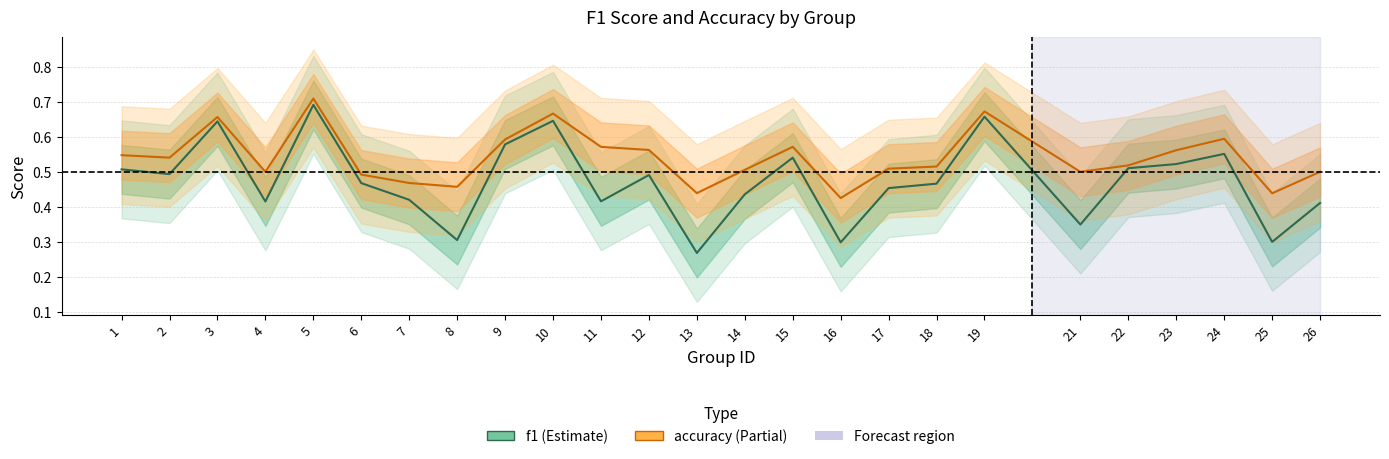

Does the chart have visible grid lines?

Yes